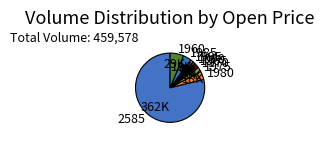

Combined, do 1995 and 1980 account for over 50%?

No